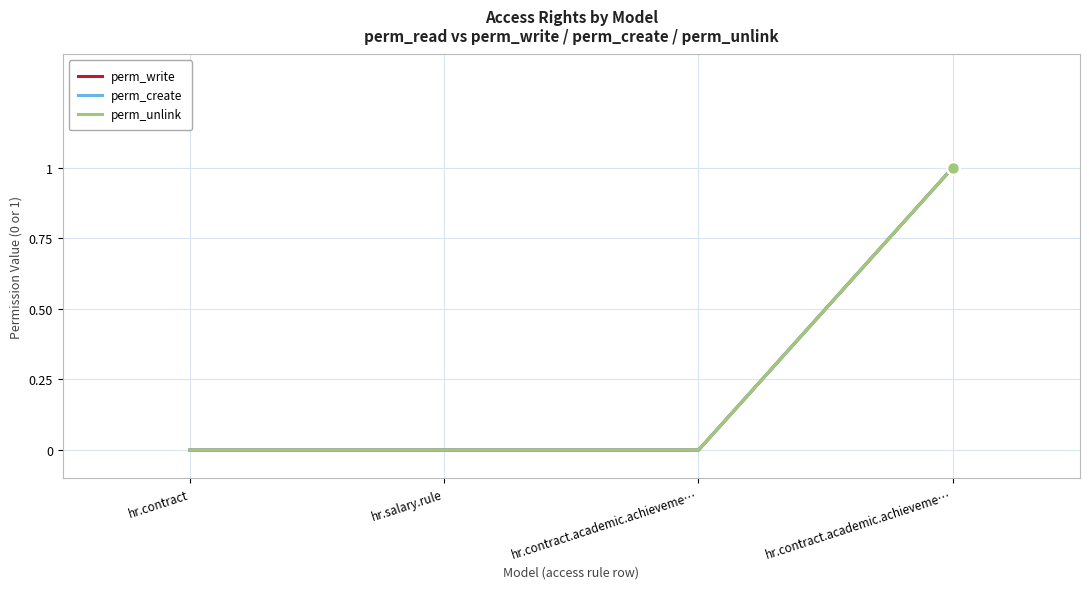

The value of perm_unlink at hr.contract is 0. True or false?

True